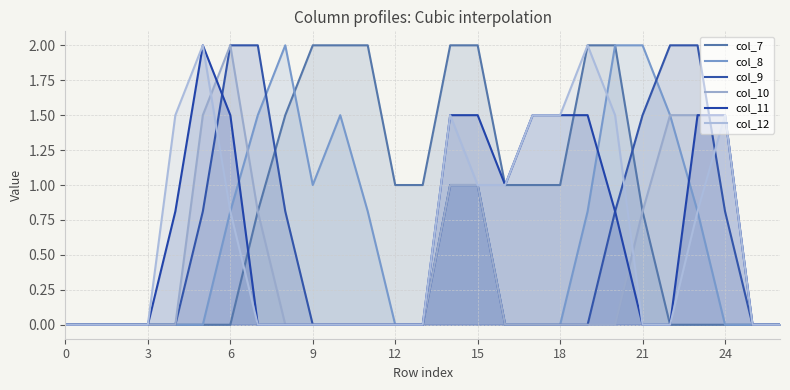

The col_9 series shows 0.0 at 0. True or false?

True